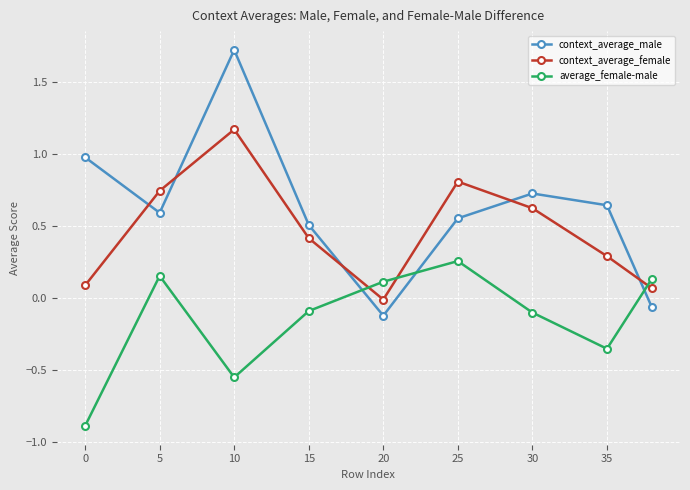

Which series has the largest total across all categories?

context_average_male